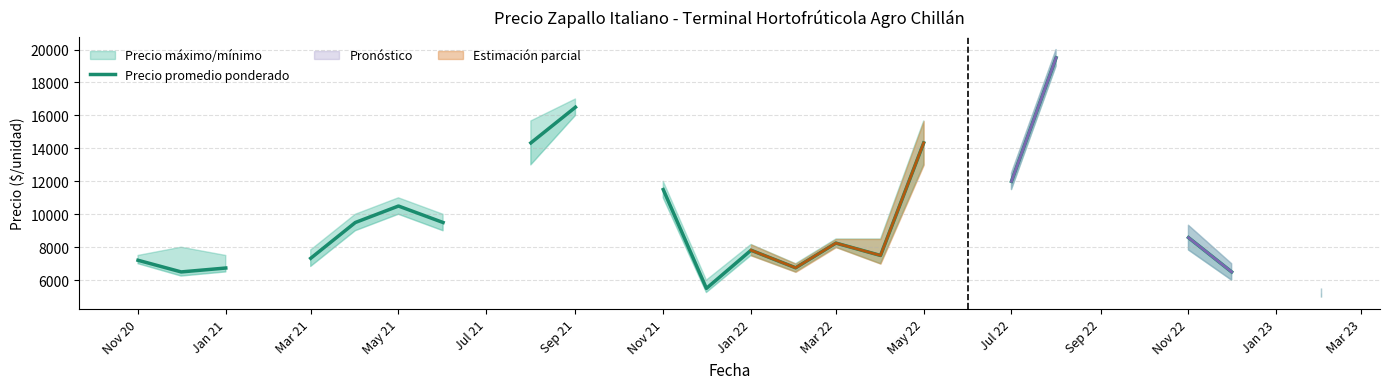

What is the difference between the values at Jan 22 and Jan 23?

4000.0